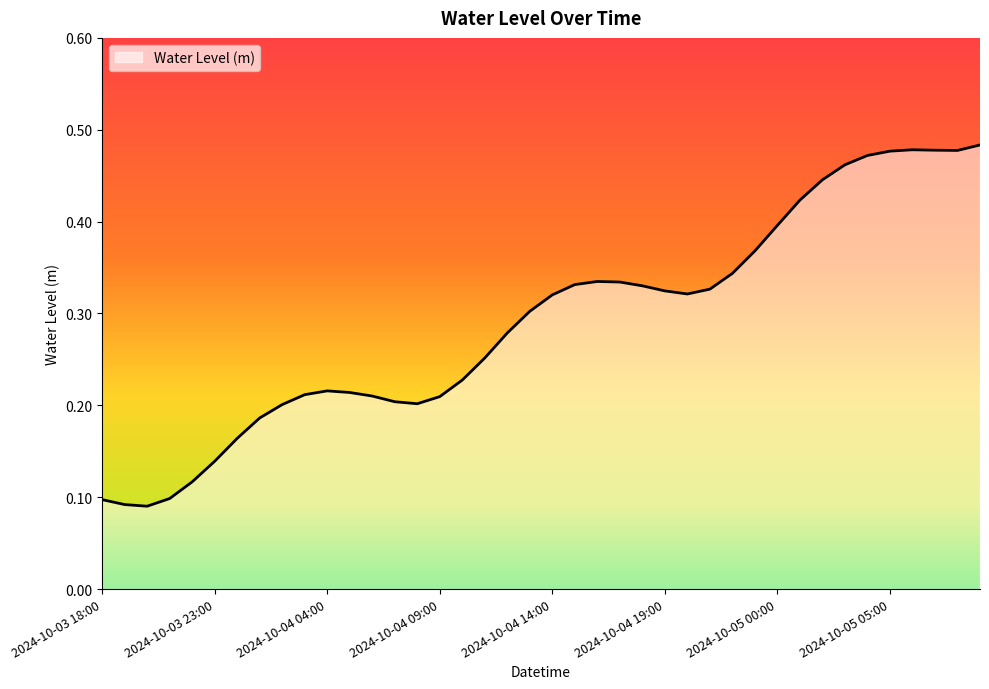

List the labels in order of value, smallest first.

2024-10-03 20:00, 2024-10-03 19:00, 2024-10-03 18:00, 2024-10-03 21:00, 2024-10-03 22:00, 2024-10-03 23:00, 2024-10-04 00:00, 2024-10-04 01:00, 2024-10-04 02:00, 2024-10-04 08:00, 2024-10-04 07:00, 2024-10-04 09:00, 2024-10-04 06:00, 2024-10-04 03:00, 2024-10-04 05:00, 2024-10-04 04:00, 2024-10-04 10:00, 2024-10-04 11:00, 2024-10-04 12:00, 2024-10-04 13:00, 2024-10-04 14:00, 2024-10-04 20:00, 2024-10-04 19:00, 2024-10-04 21:00, 2024-10-04 18:00, 2024-10-04 15:00, 2024-10-04 17:00, 2024-10-04 16:00, 2024-10-04 22:00, 2024-10-04 23:00, 2024-10-05 00:00, 2024-10-05 01:00, 2024-10-05 02:00, 2024-10-05 03:00, 2024-10-05 04:00, 2024-10-05 05:00, 2024-10-05 08:00, 2024-10-05 07:00, 2024-10-05 06:00, 2024-10-05 09:00